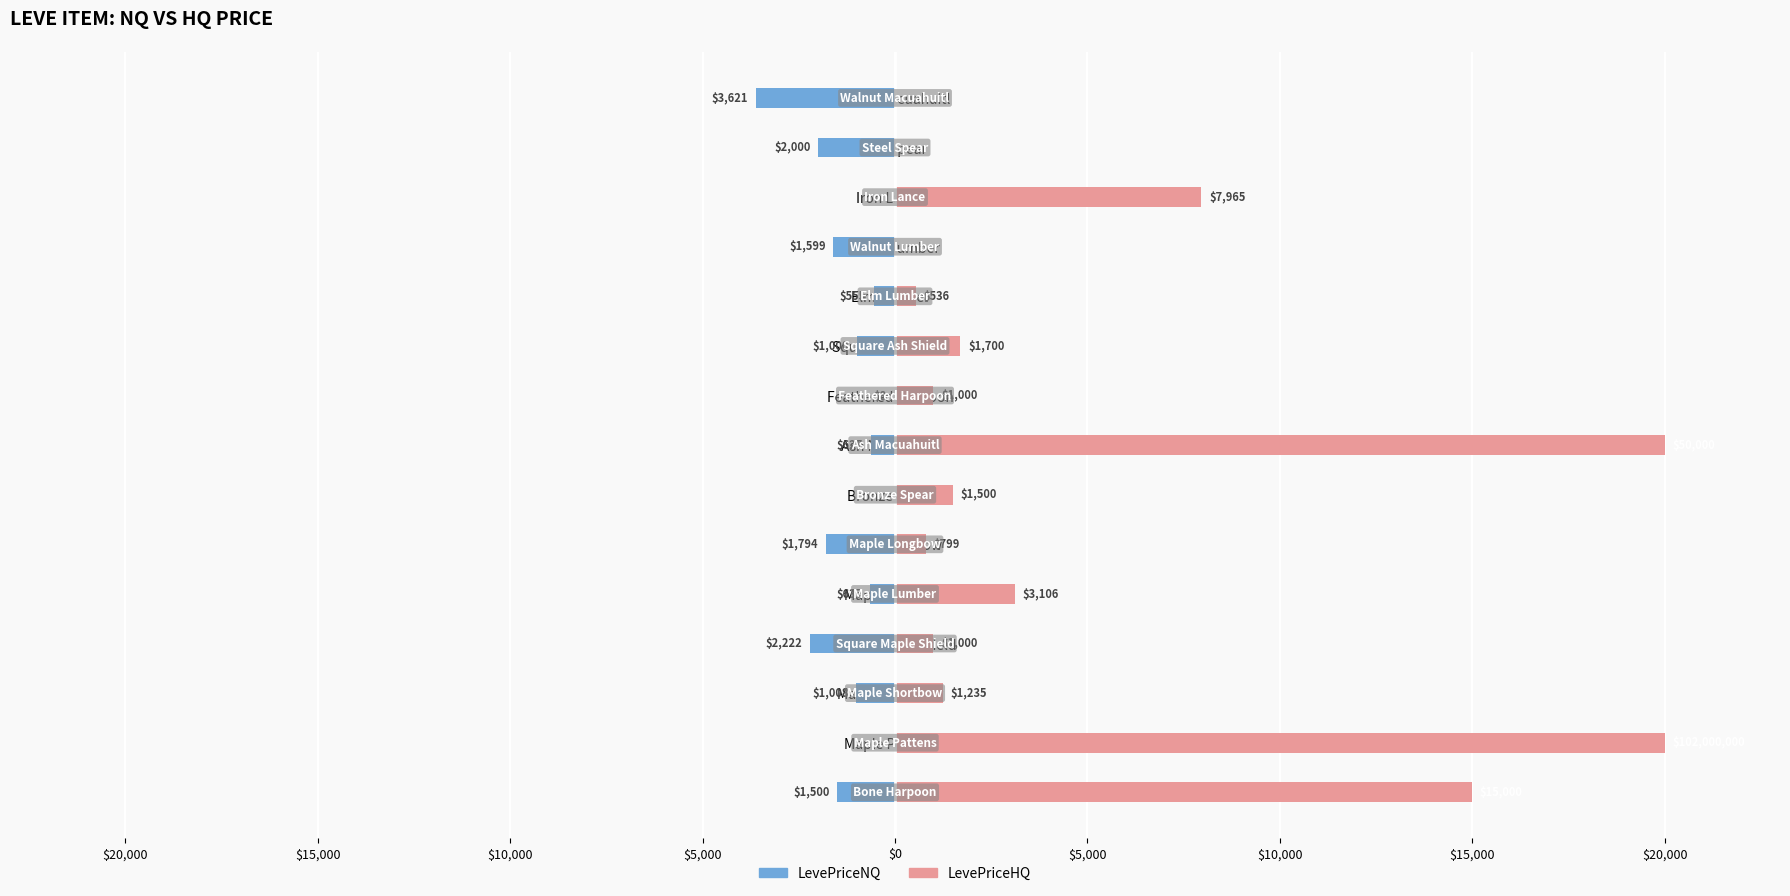

Are the bars grouped side by side (vs. stacked)?

Yes